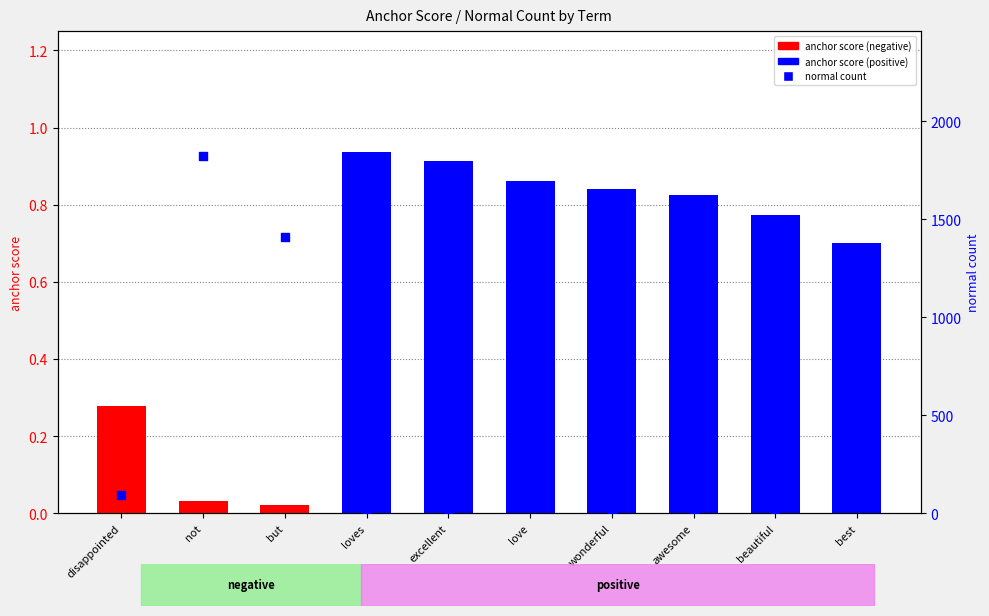

Which series has the largest total across all categories?

normal count